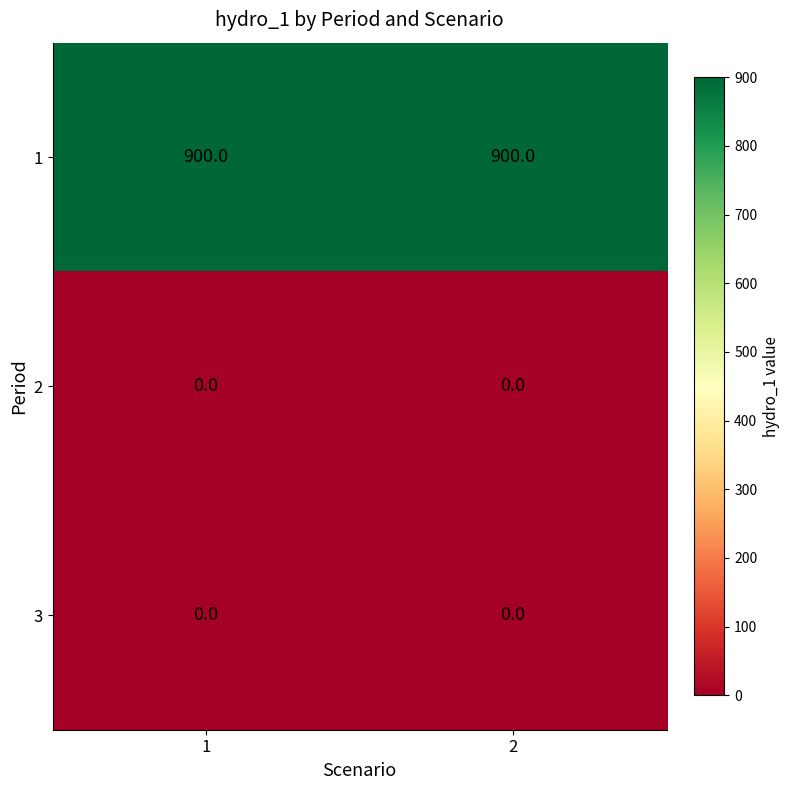

What is the sum of all 1 values?

1800